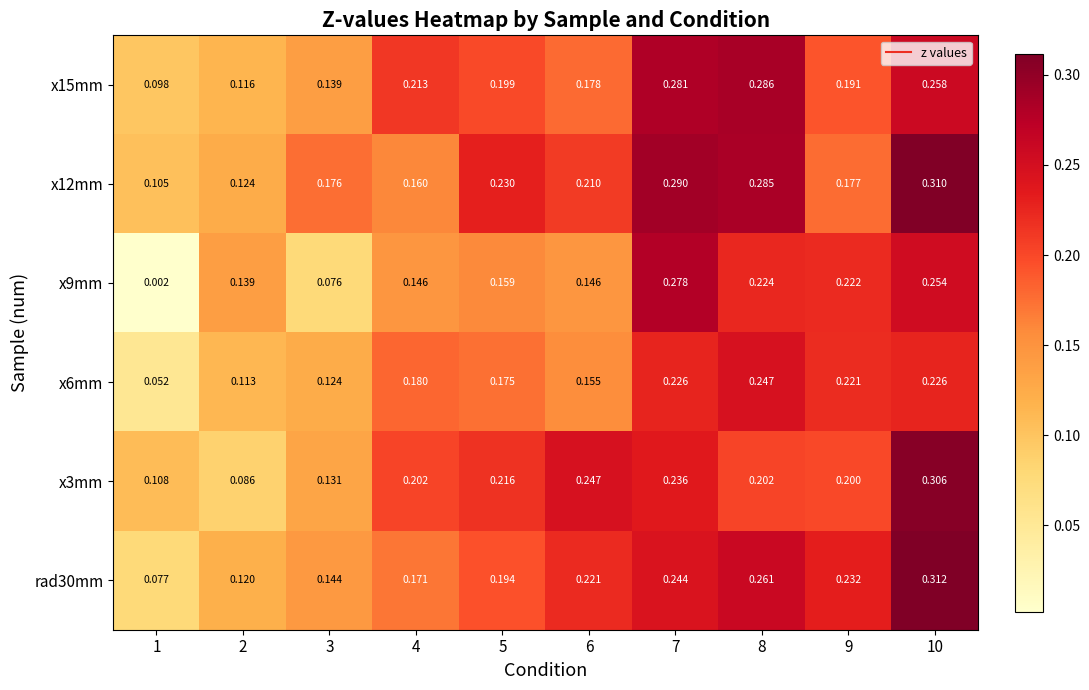

Is the value of x12mm at 6 greater than the value of x15mm at 8?

No